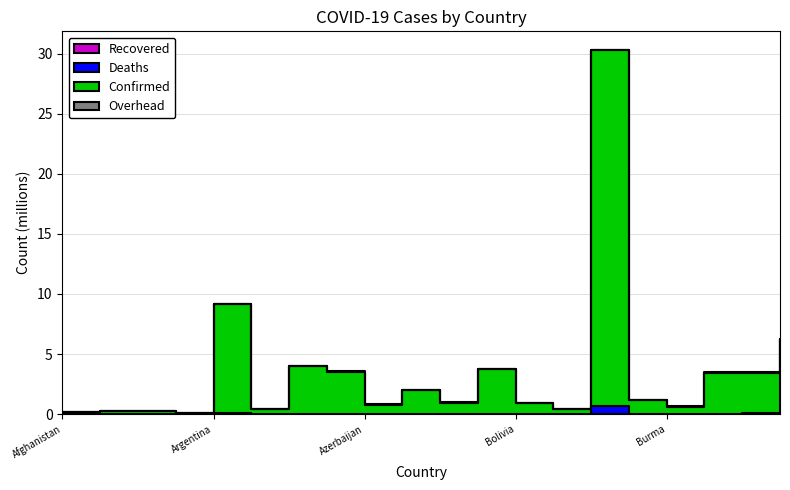

What position from the left is Armenia?

6